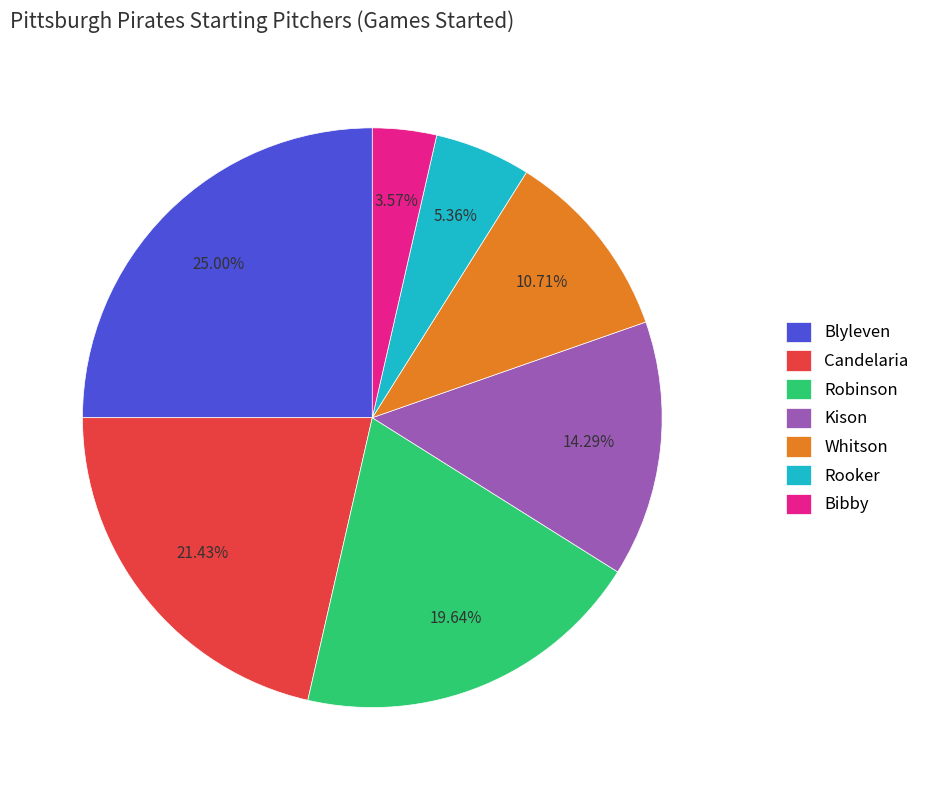

The Rooker slice represents 12% of the pie. True or false?

False